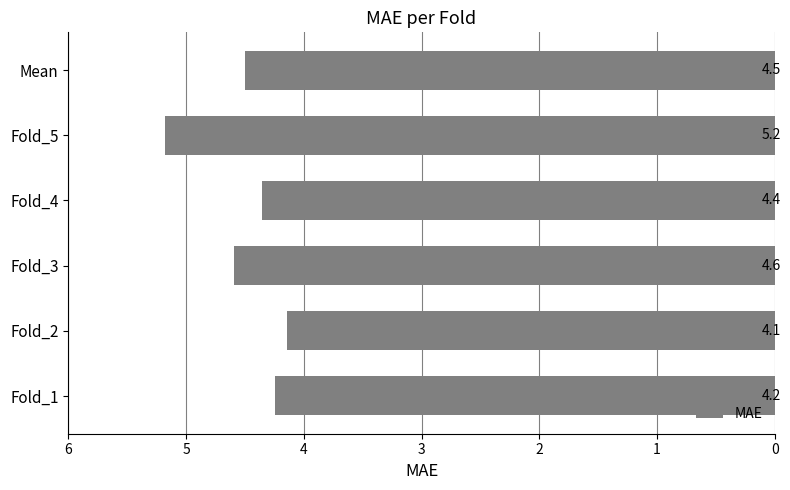

Approximately how many times larger is the value at Fold_4 compared to Fold_5?

0.8